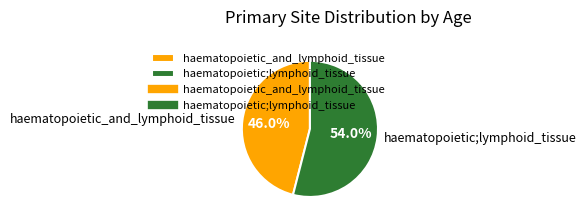

Which category has the biggest portion of the pie?

haematopoietic;lymphoid_tissue